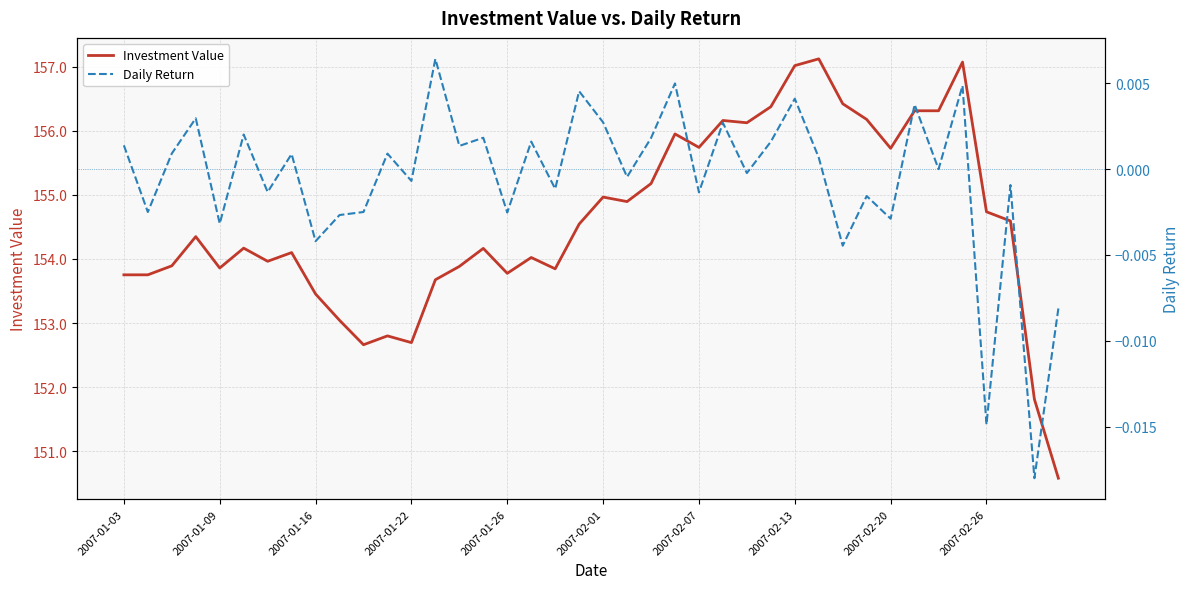

The Investment Value series shows 150.6 at 39. True or false?

True